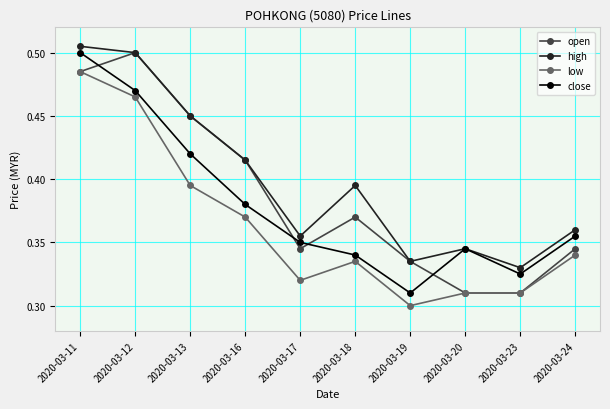

True or false: high has a value of 0.5 at 2020-03-11.

True